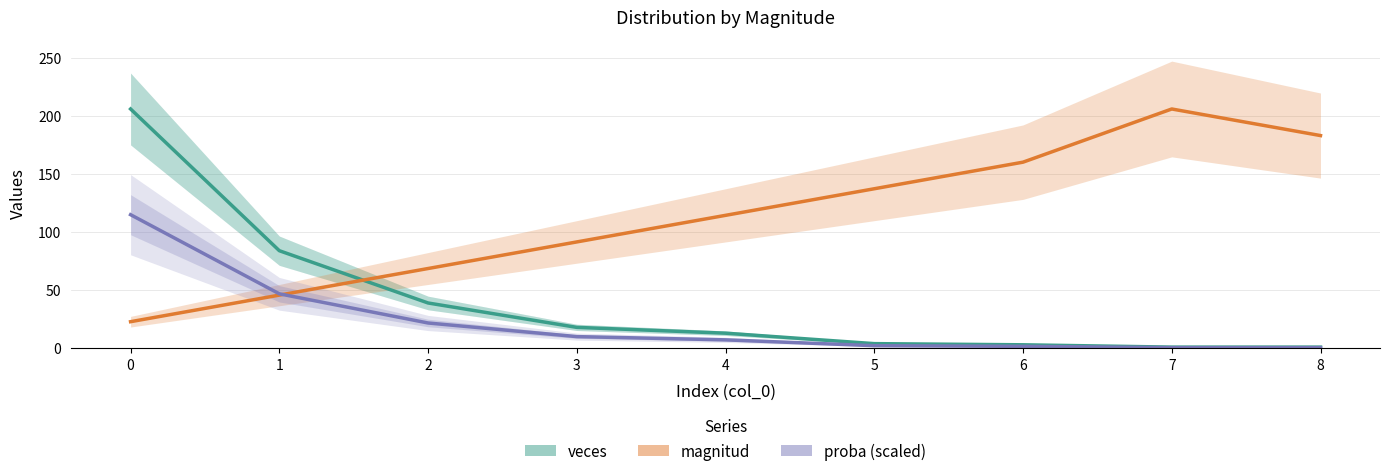

List the series in order of their overall mean, lowest first.

proba (scaled), veces, magnitud